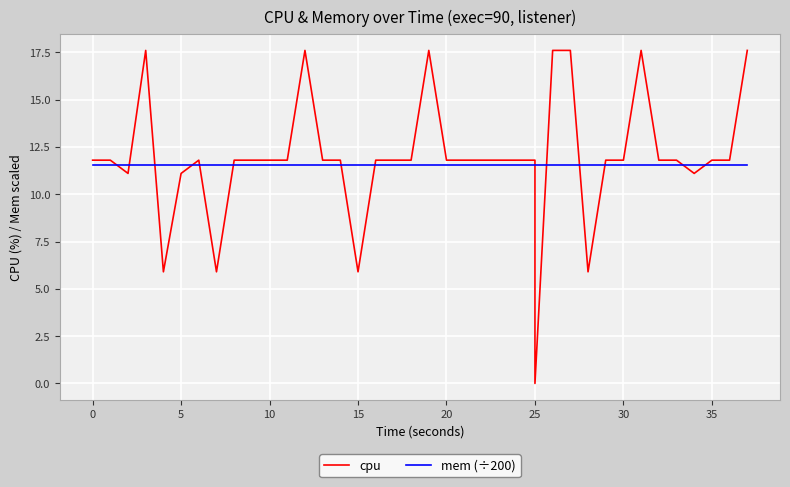

What is the sum of all cpu values?

475.1